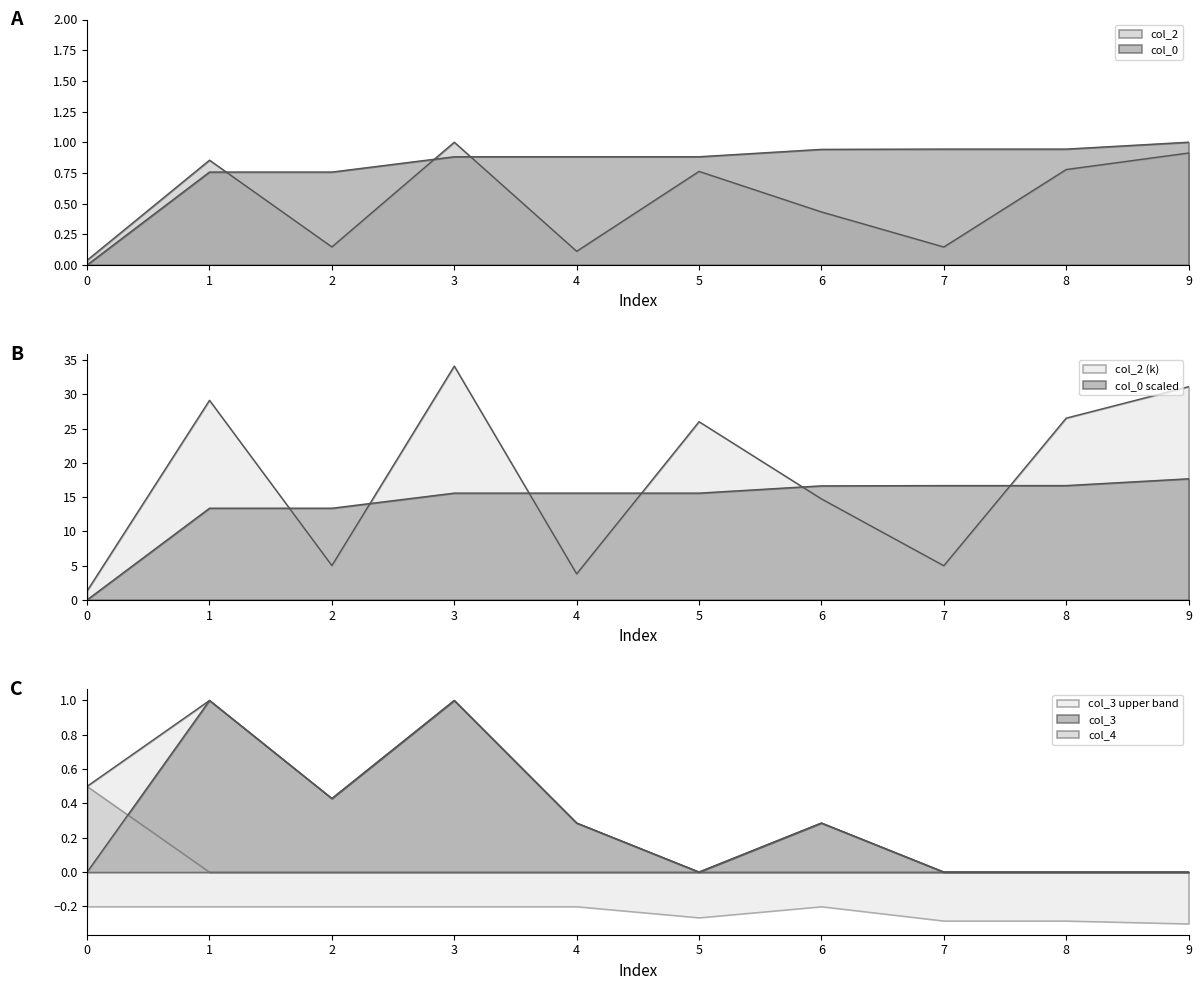

What is the difference between the maximum and minimum values in the col_2 series?

32.8